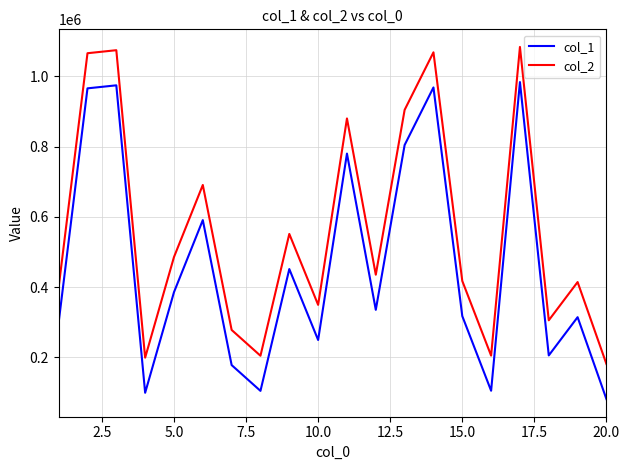

What is the maximum value for col_1?

983775